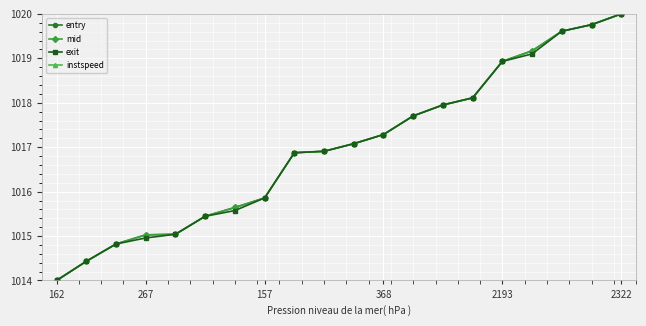

True or false: exit has a value of 1344.5 at 157.

False